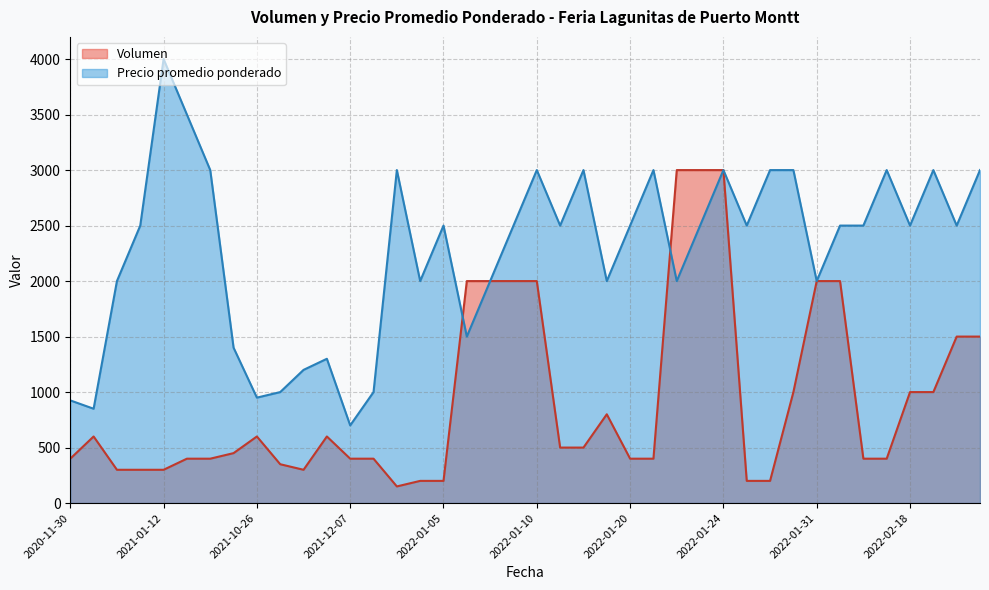

At which category does the chart reach its peak across all series?

2021-01-12